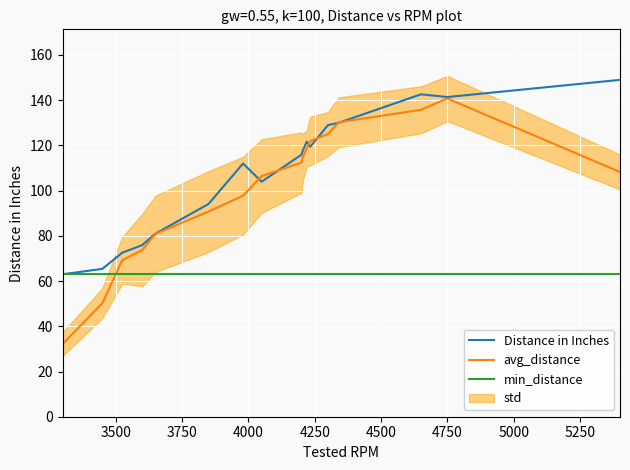

What is the lowest value of the avg_distance series?

32.1